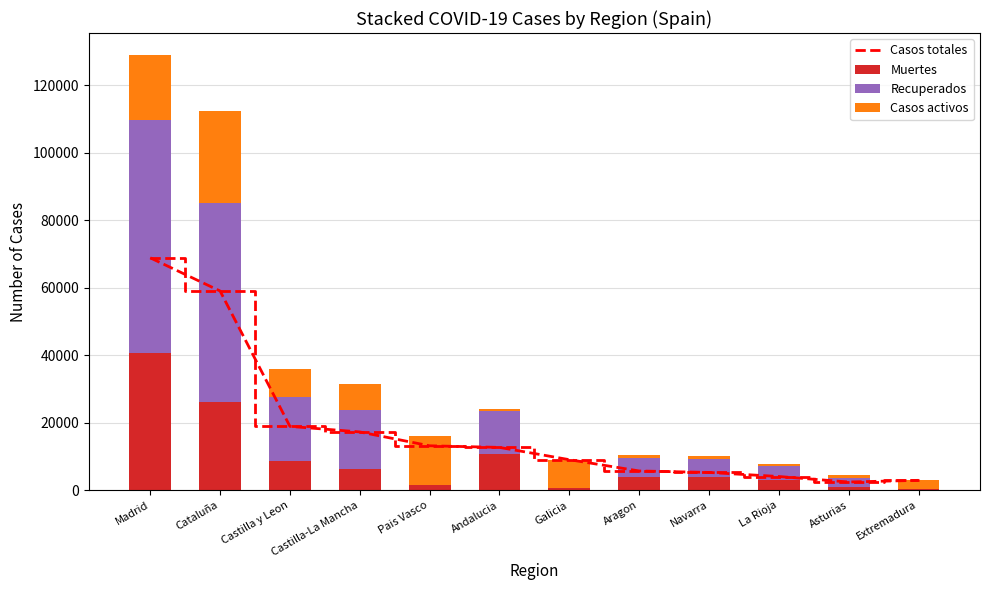

How many values in the Casos activos series exceed 7922?

5